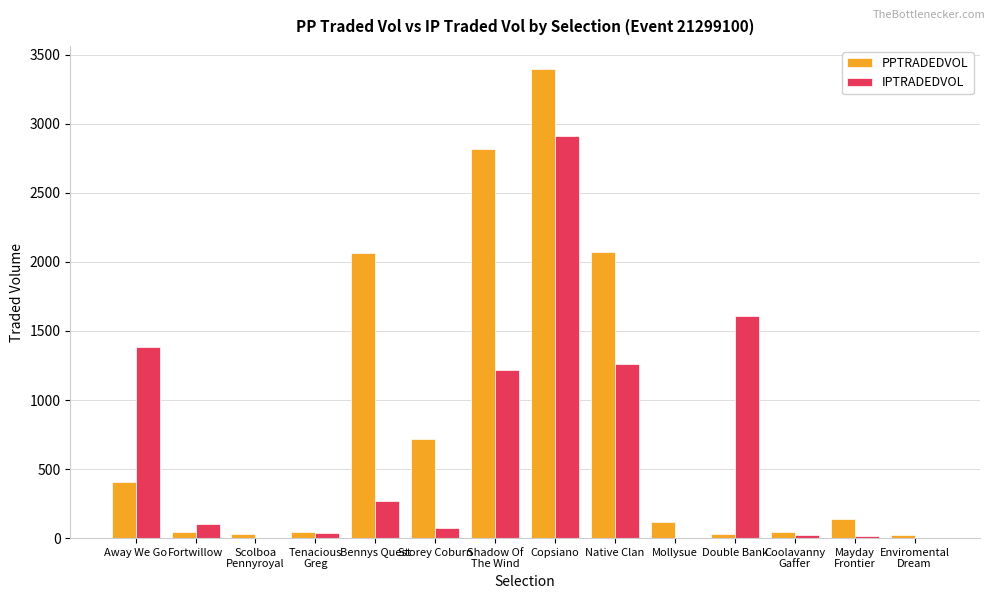

The value of PPTRADEDVOL at Storey Coburn is 1081.1. True or false?

False